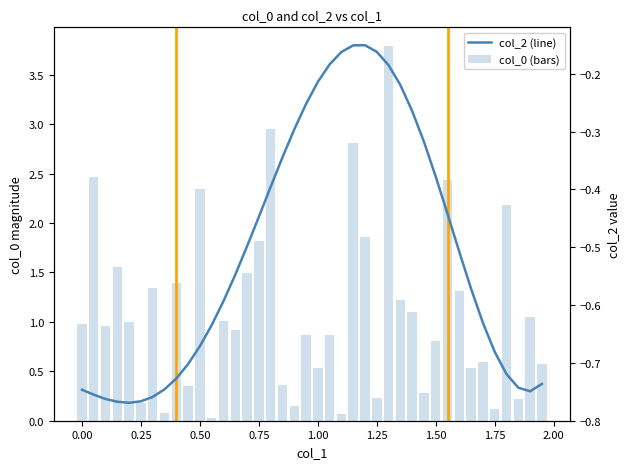

Does the chart contain stacked bars?

No